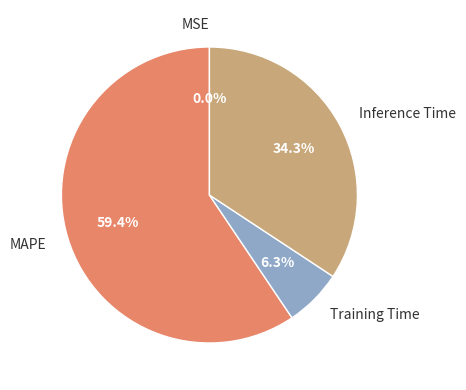

Which has a higher value, MAPE or Training Time?

MAPE